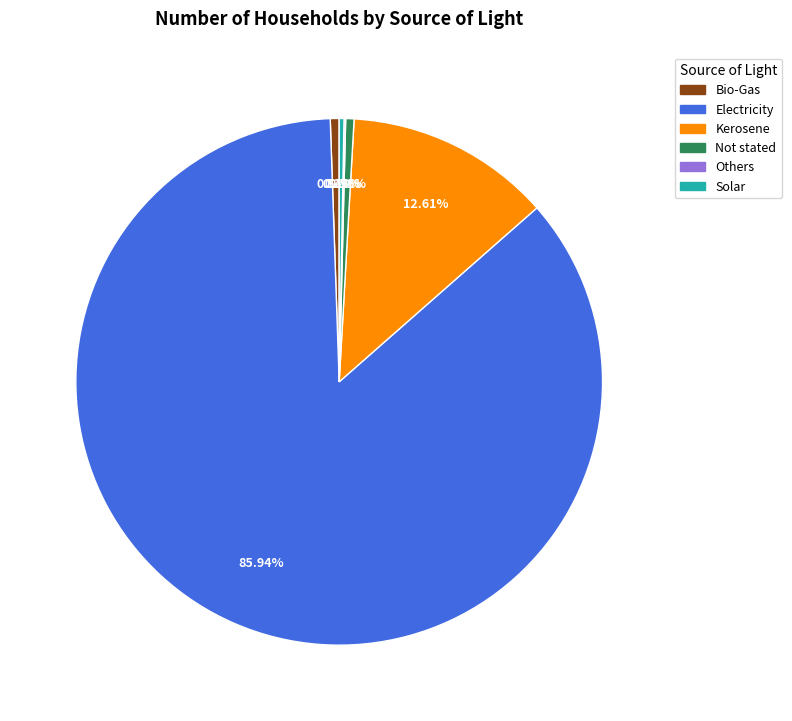

Approximately how many times larger is the value at Bio-Gas compared to Solar?

1.8